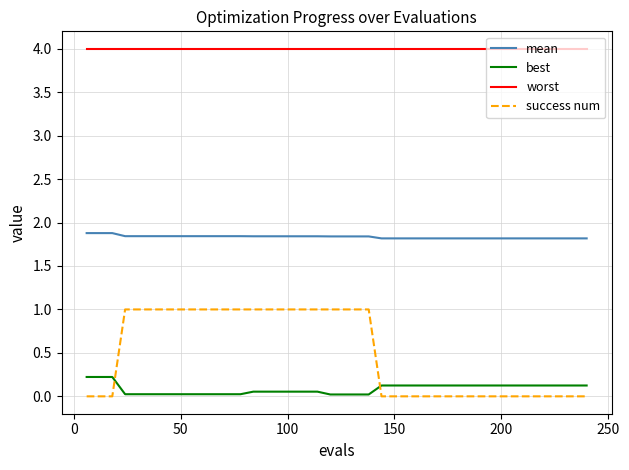

Which series has the largest total across all categories?

worst